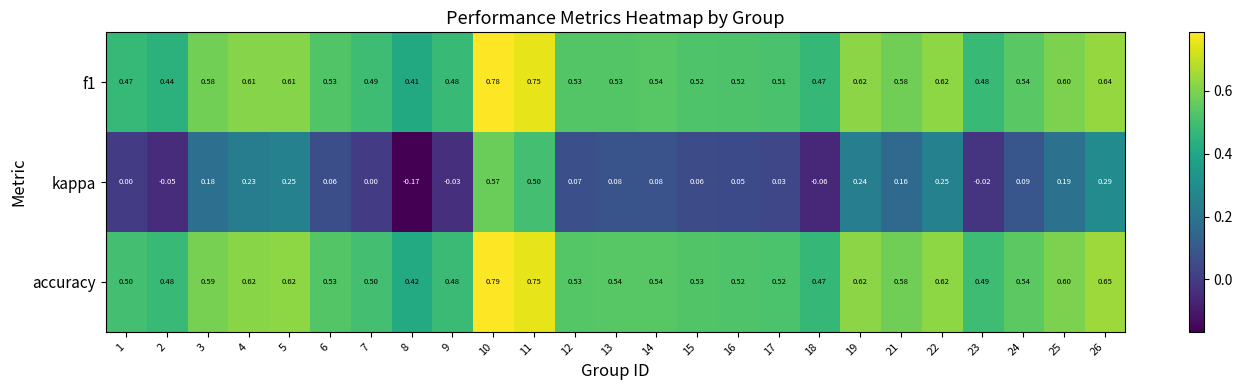

Between 7 and 13, which series saw the biggest shift?

kappa